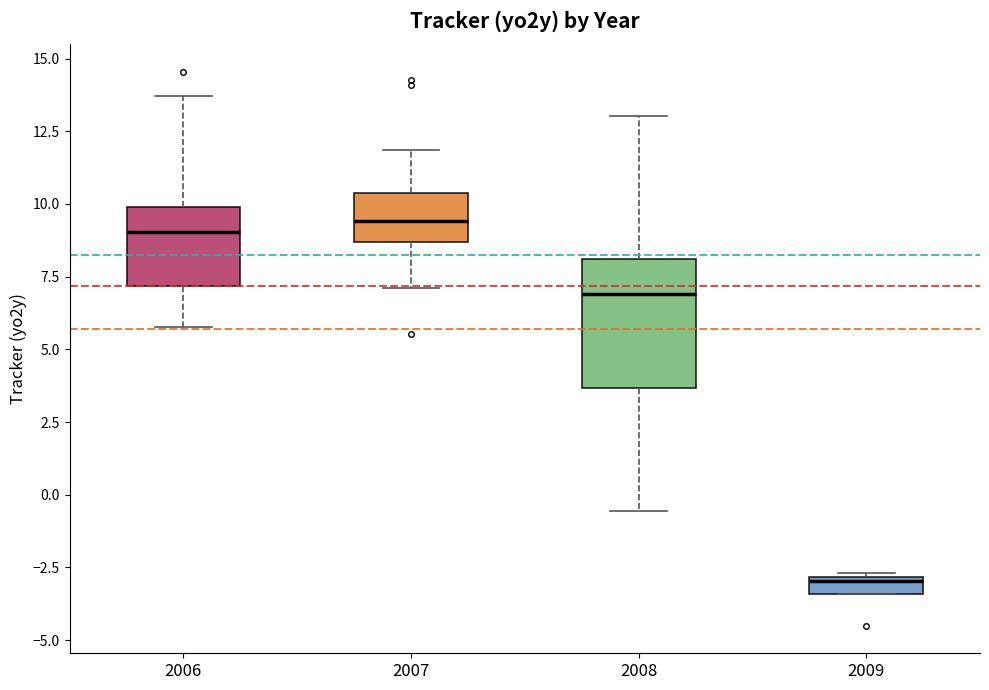

Which box is the tallest, from its lower edge to its upper edge?

2008